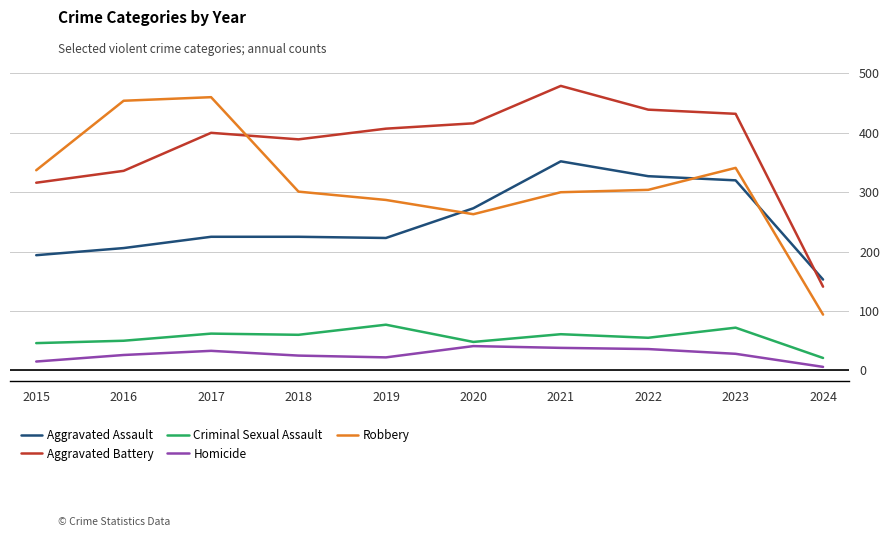

How many lines are shown in the chart?

5